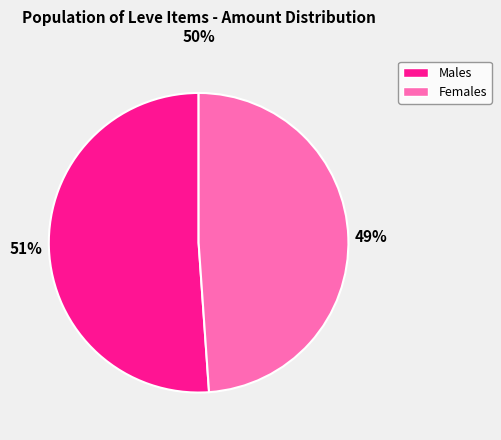

Which category has the smallest portion of the pie?

Females